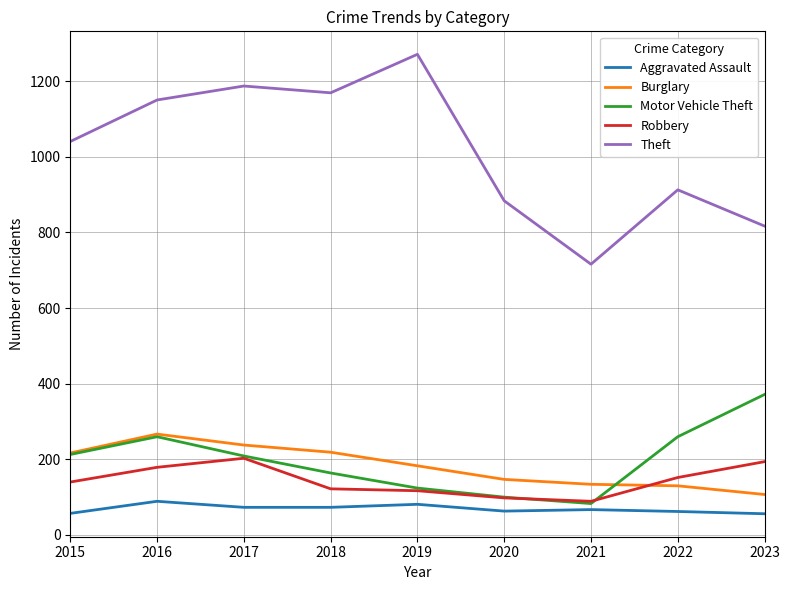

The value of Aggravated Assault at 2021 is 115. True or false?

False